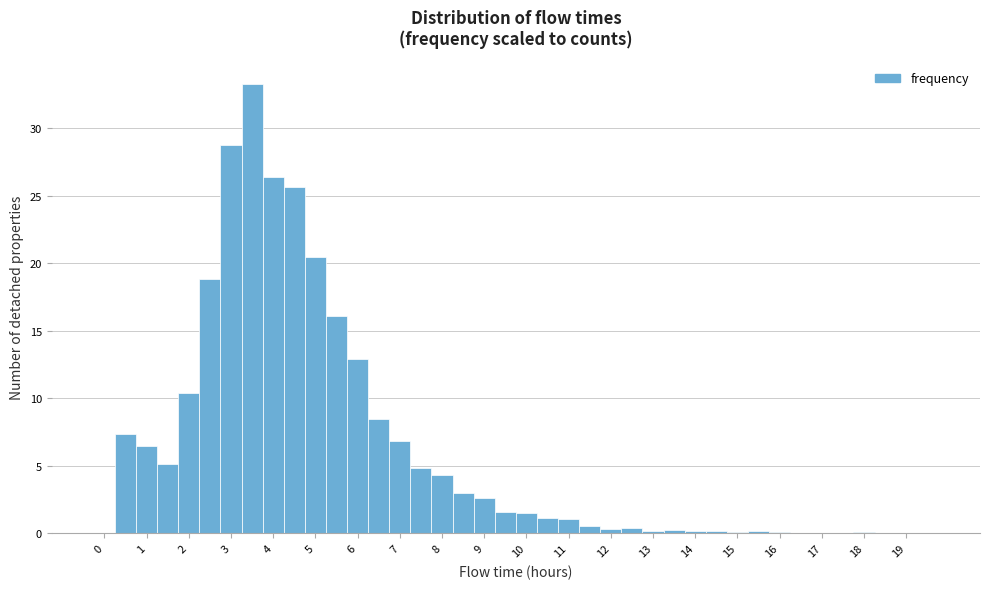

Reading left to right, transcribe this chart: for each bar, give the range it covers on the x-axis and its height. Neither the bar edges nor the heights are printed on the chart, so give them approximately, as read against the axes.

-0.25 to 0.25: 0
0.25 to 0.75: 7.5
0.75 to 1.25: 6.5
1.25 to 1.75: 5.0
1.75 to 2.25: 10.5
2.25 to 2.75: 19.0
2.75 to 3.25: 29.0
3.25 to 3.75: 33.5
3.75 to 4.25: 26.5
4.25 to 4.75: 25.5
4.75 to 5.25: 20.5
5.25 to 5.75: 16.0
5.75 to 6.25: 13.0
6.25 to 6.75: 8.5
6.75 to 7.25: 7.0
7.25 to 7.75: 5.0
7.75 to 8.25: 4.5
8.25 to 8.75: 3.0
8.75 to 9.25: 2.5
9.25 to 9.75: 1.5
9.75 to 10.25: 1.5
10.25 to 10.75: 1.0
10.75 to 11.25: 1.0
11.25 to 11.75: 0.5
11.75 to 12.25: under 0.5
12.25 to 12.75: under 0.5
12.75 to 13.25: under 0.5
13.25 to 13.75: under 0.5
13.75 to 14.25: under 0.5
14.25 to 14.75: under 0.5
14.75 to 15.25: under 0.5
15.25 to 15.75: under 0.5
15.75 to 16.25: under 0.5
16.25 to 16.75: under 0.5
16.75 to 17.25: under 0.5
17.25 to 17.75: under 0.5
17.75 to 18.25: under 0.5
18.25 to 18.75: under 0.5
18.75 to 19.25: under 0.5
19.25 to 19.75: under 0.5